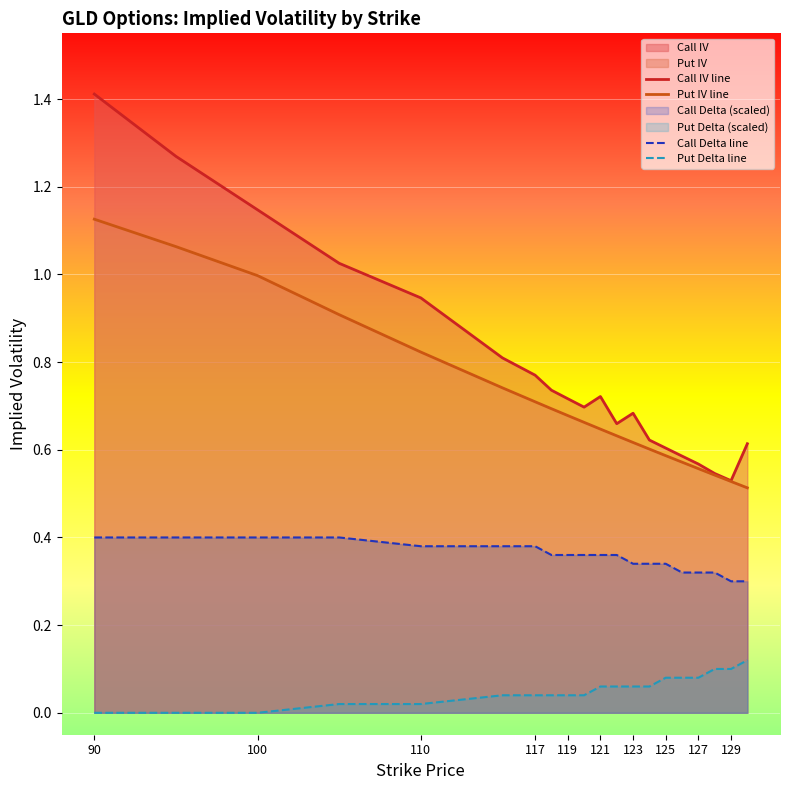

How many data points does each series have?

20